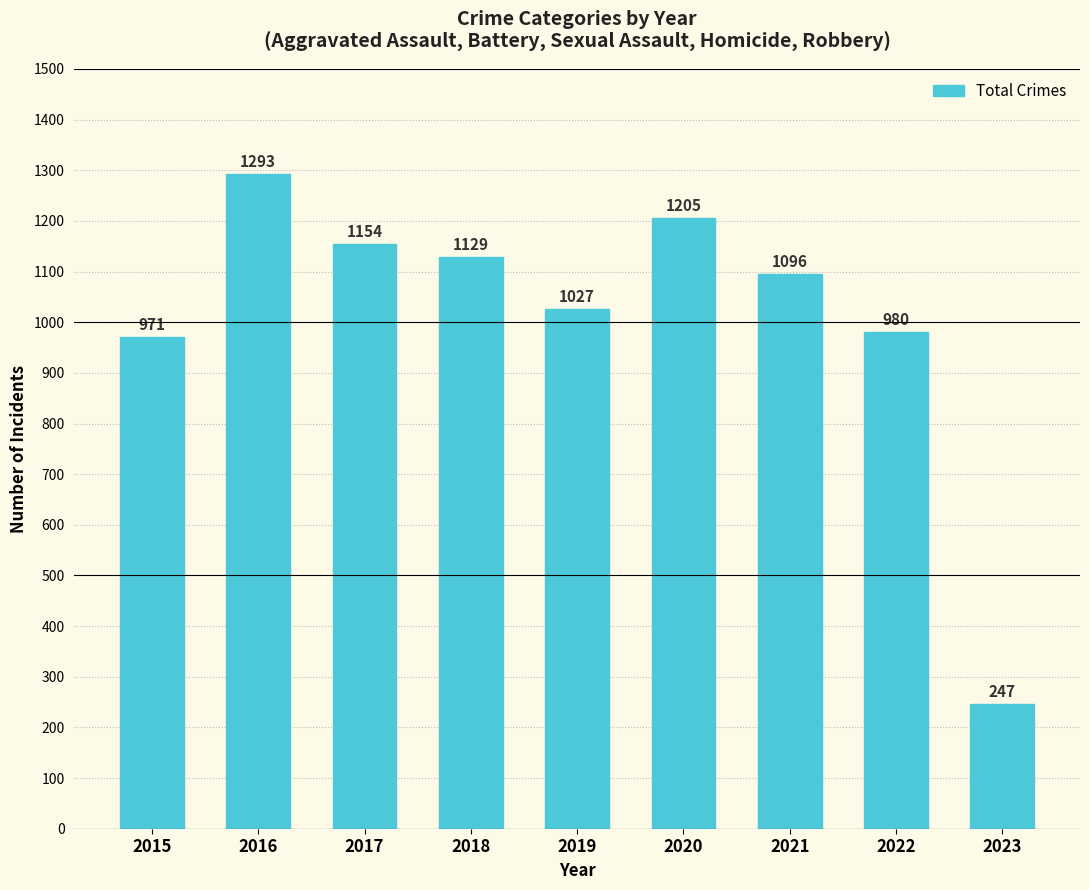

How many bars are there in total?

9